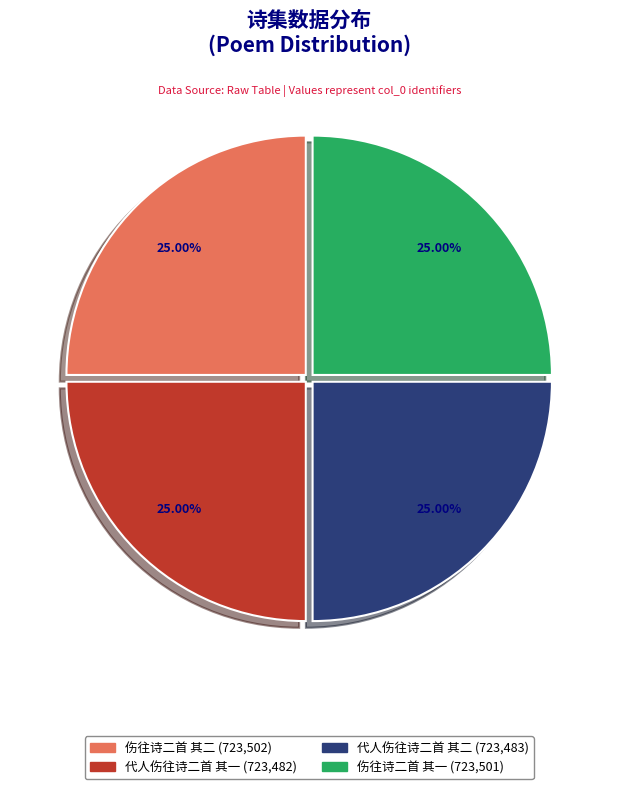

Approximately how many times larger is the value at 伤往诗二首 其一 compared to 代人伤往诗二首 其一?

1.0